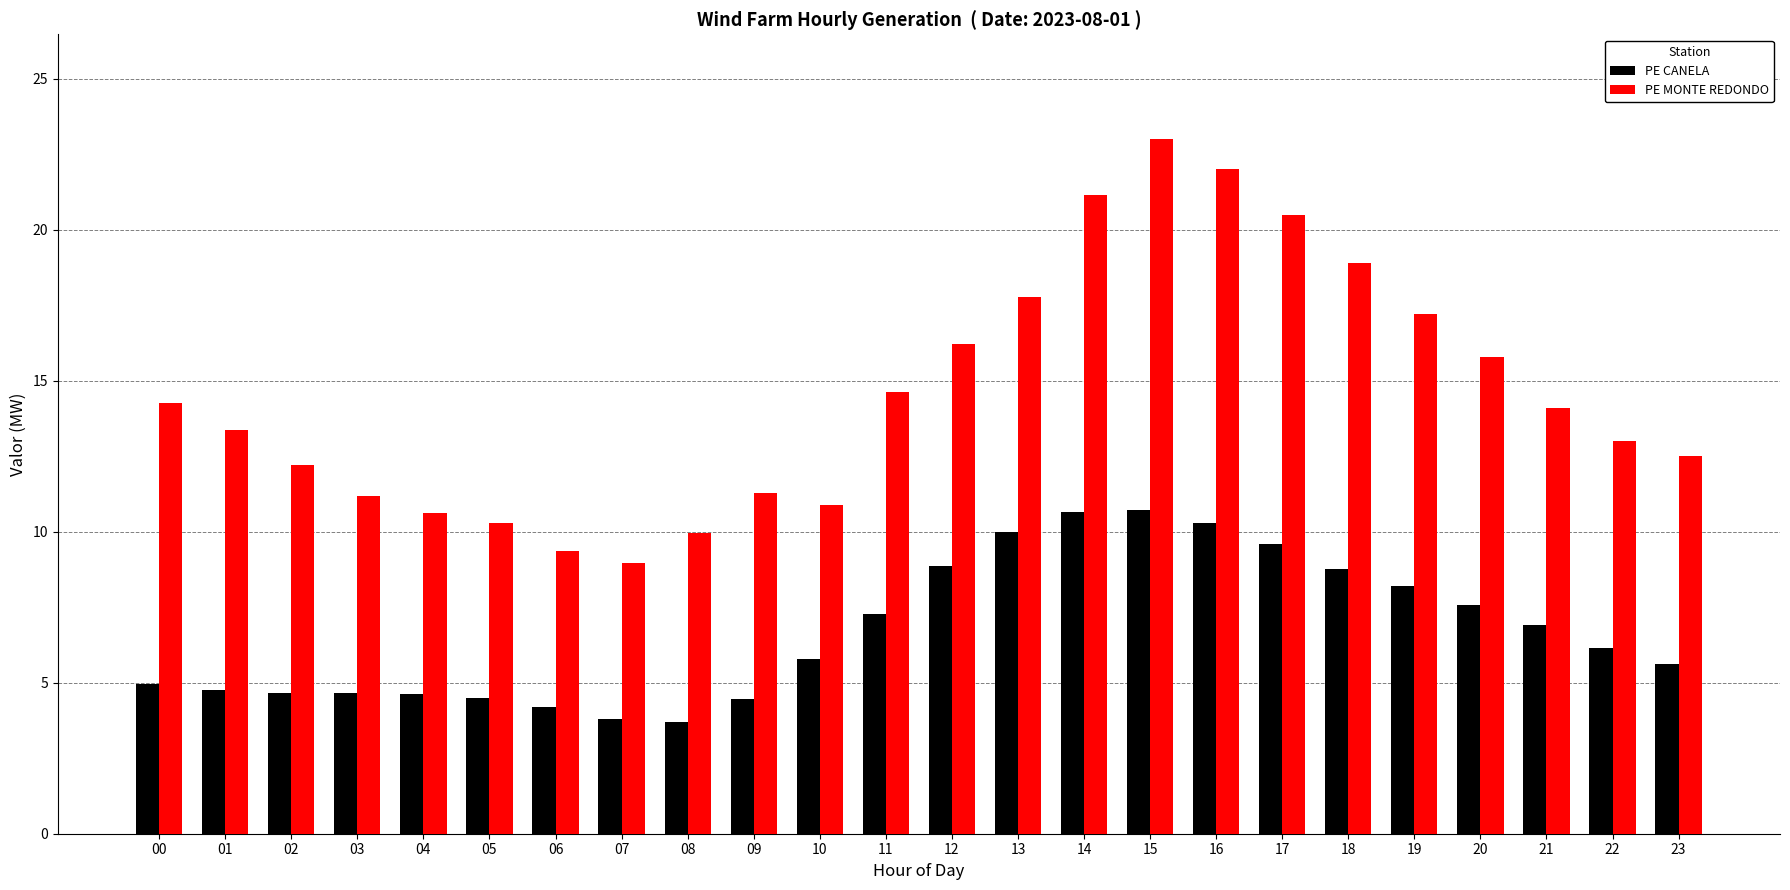

What is the total value across all series at 17?

30.1